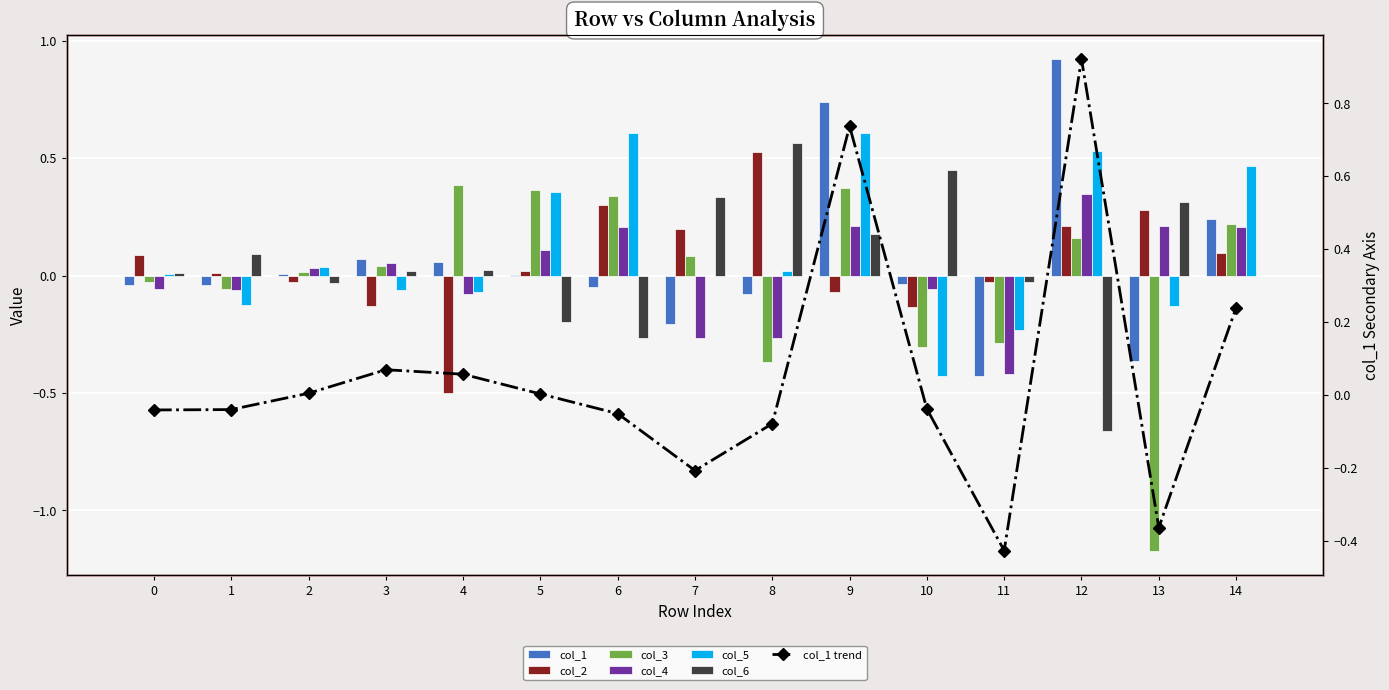

True or false: col_4 has a value of -0.4 at 11.

True